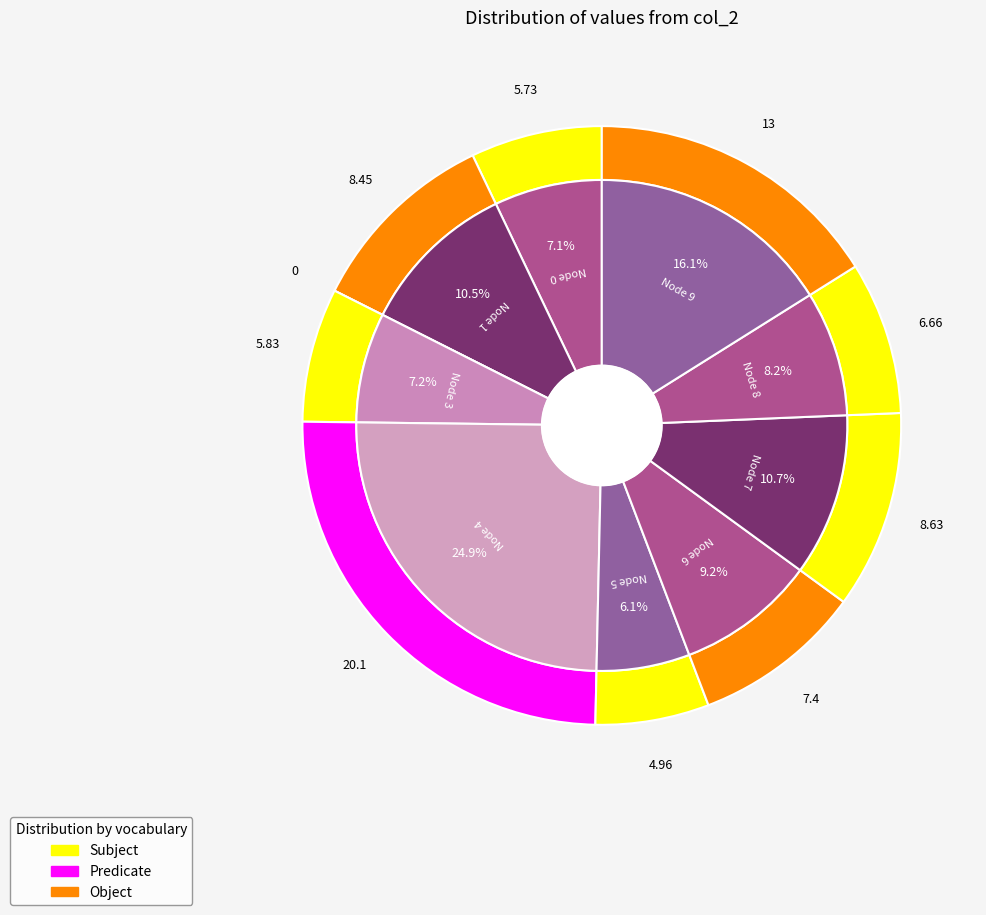

True or false: 0 accounts for 7% of the total.

True